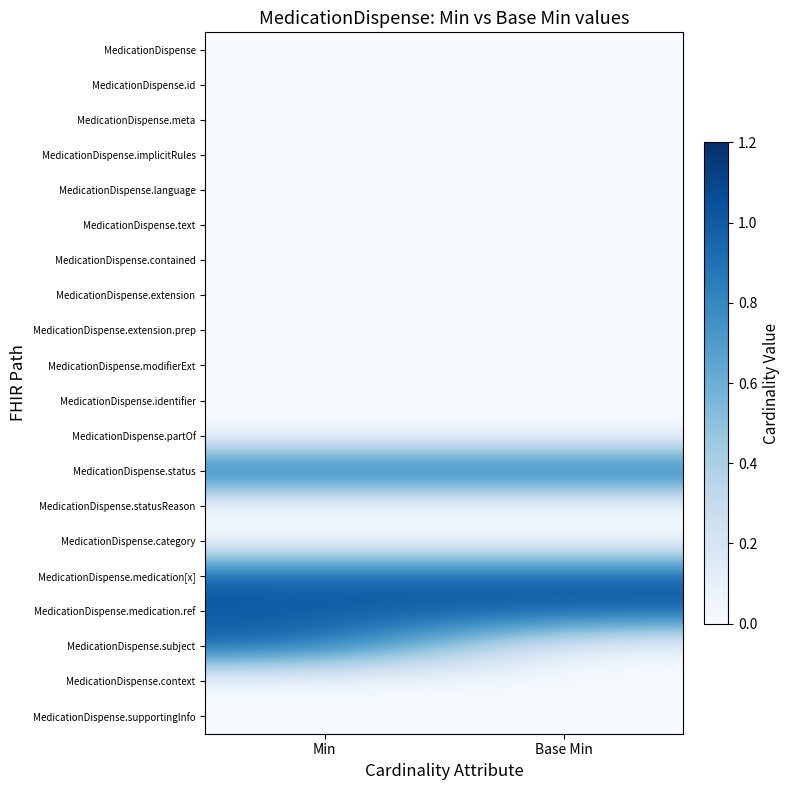

What is the spread (max minus min) of values at Min?

1